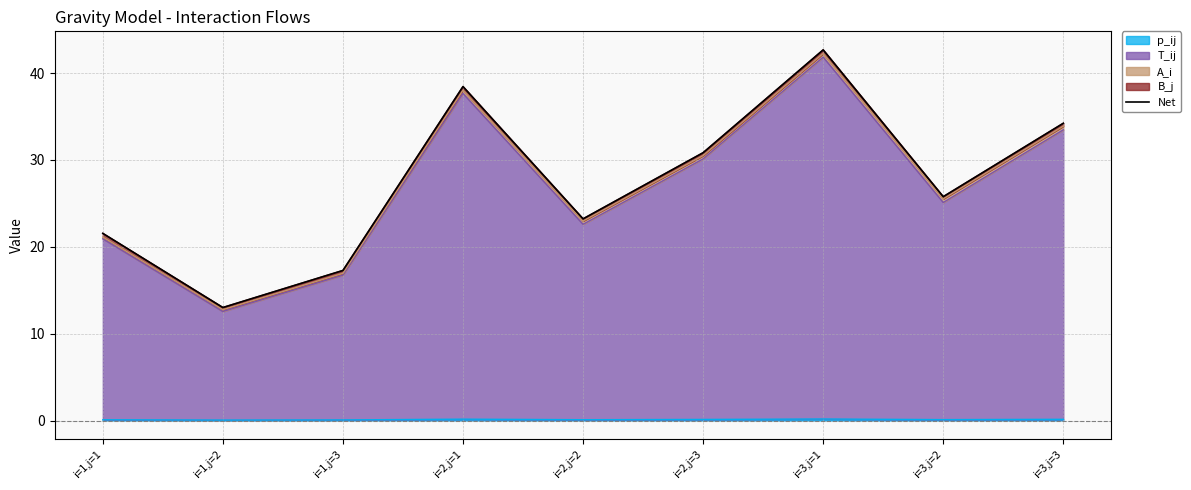

What is the value of the 9th point from the left?

34.2